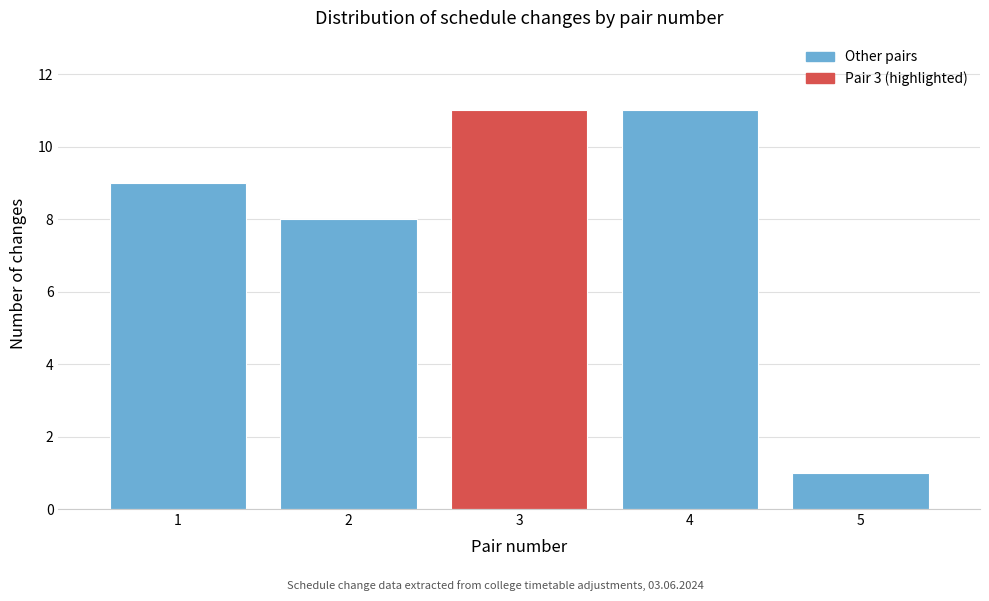

What is the height of the bar covering 0.5 to 1.5 on the x-axis? The values are not printed on the chart, so give them approximately, as read against the axis.

9